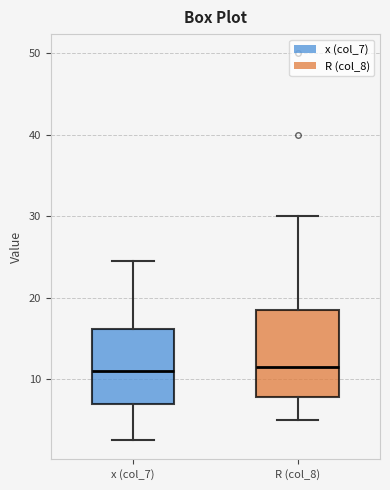

Reading left to right, read every box against the y-axis: the position of its median line, the range the box covers, and the ends of its whiskers. The values are not printed on the chart, so give them approximately, as read against the axis.

x (col_7): median 11, box 7 to 16, whiskers 3 to 25
R (col_8): median 12, box 8 to 19, whiskers 5 to 30